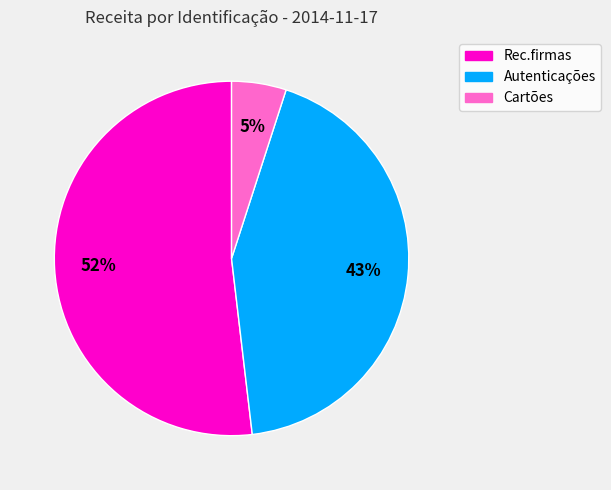

Which slice is the smallest?

Cartões